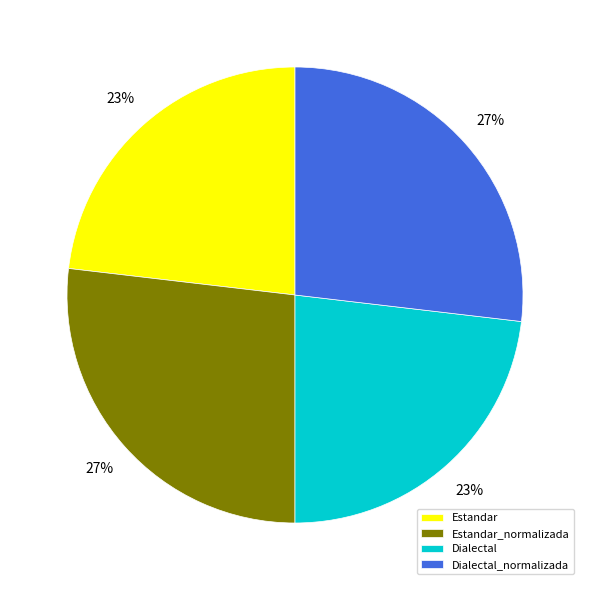

How many slices are in this pie chart?

4